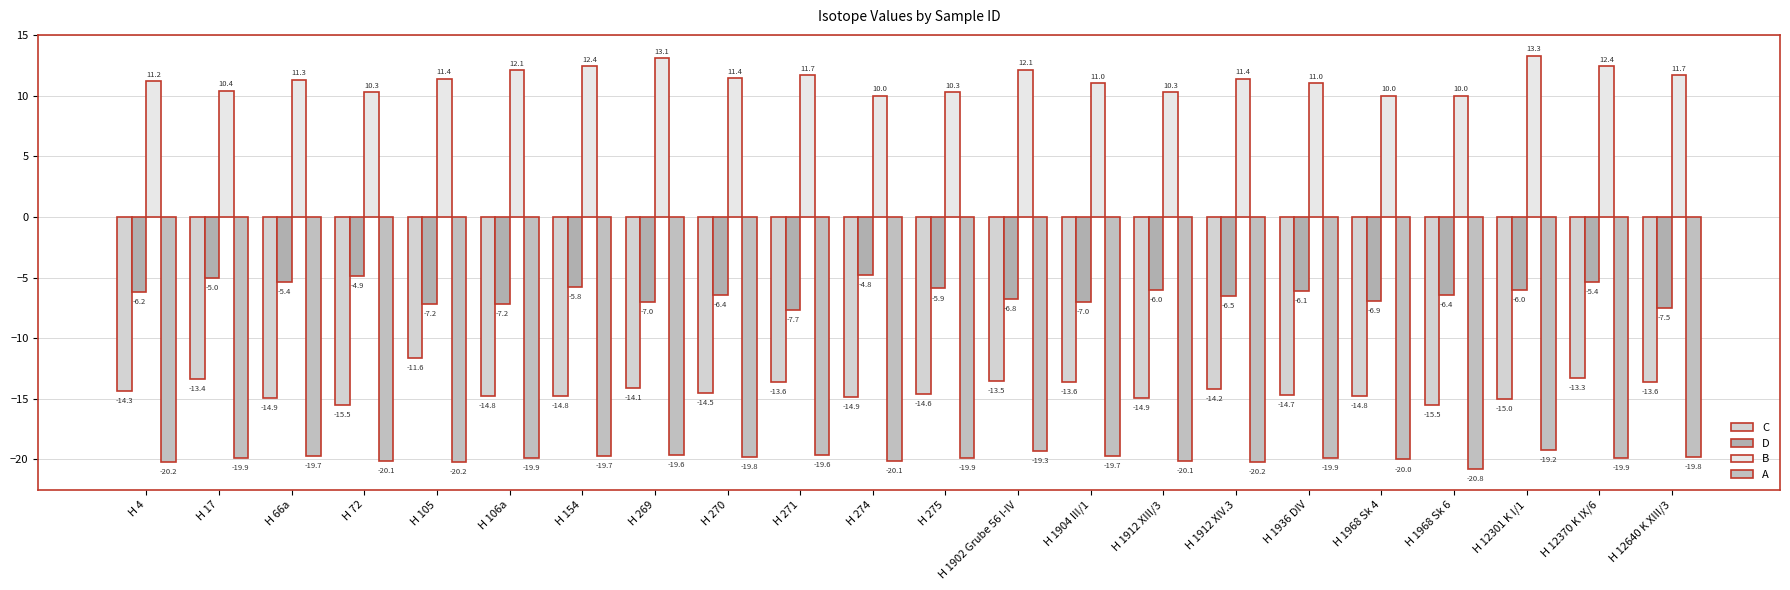

What is the greatest value displayed?

13.3